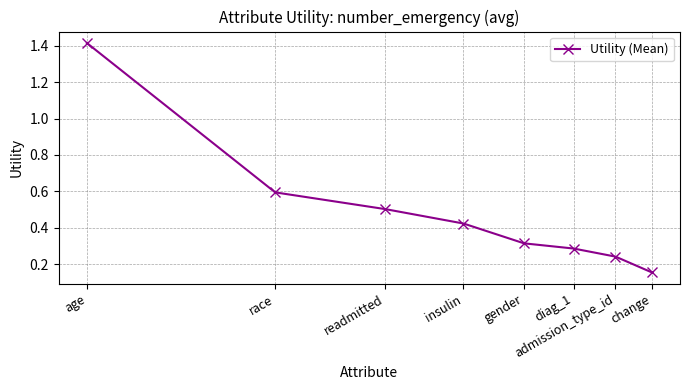

True or false: the data has more than 2 interior local peaks.

False